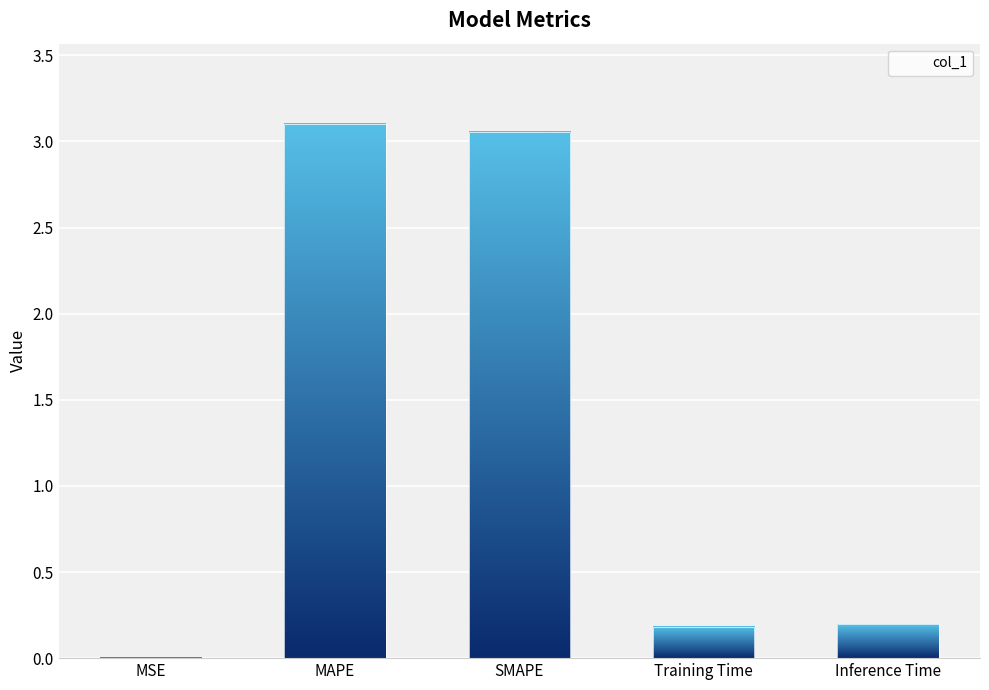

Between MAPE and Training Time, which is larger?

MAPE